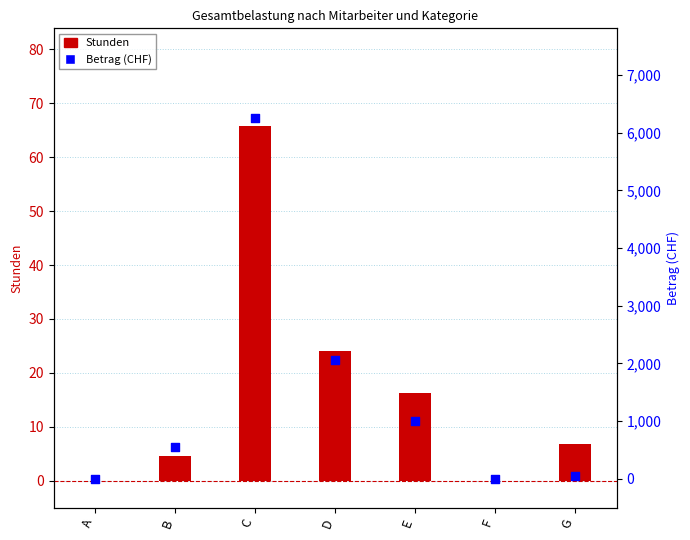

At which category is the sum across all series the highest?

C